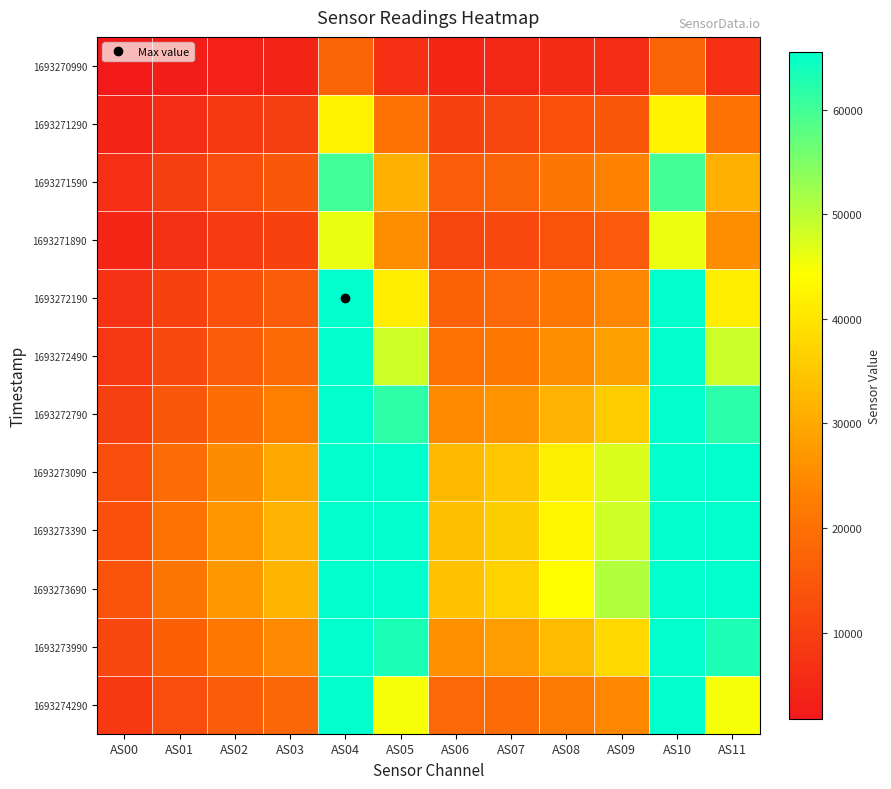

At AS06, list the series in order from largest to smallest.

1693273690, 1693273390, 1693273090, 1693273990, 1693272790, 1693272490, 1693274290, 1693272190, 1693271590, 1693271890, 1693271290, 1693270990